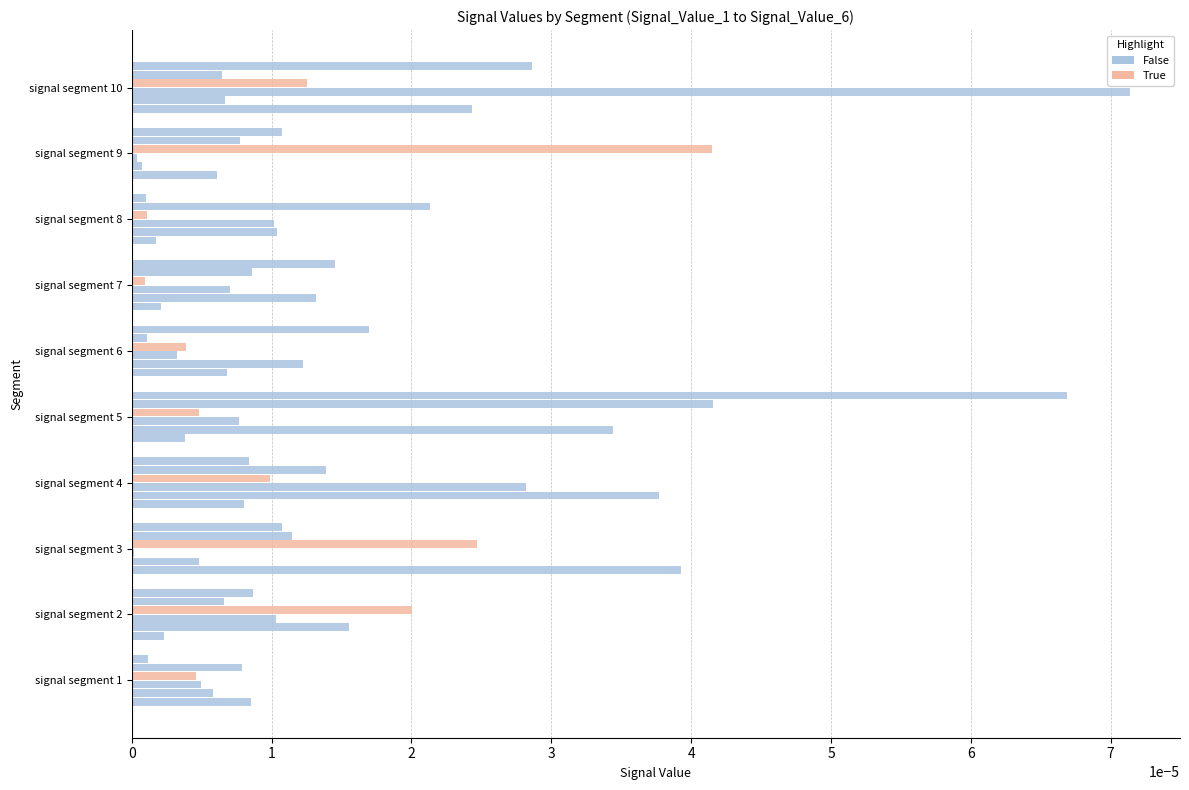

The Signal_Value_3 series shows 0.0 at signal segment 5. True or false?

False